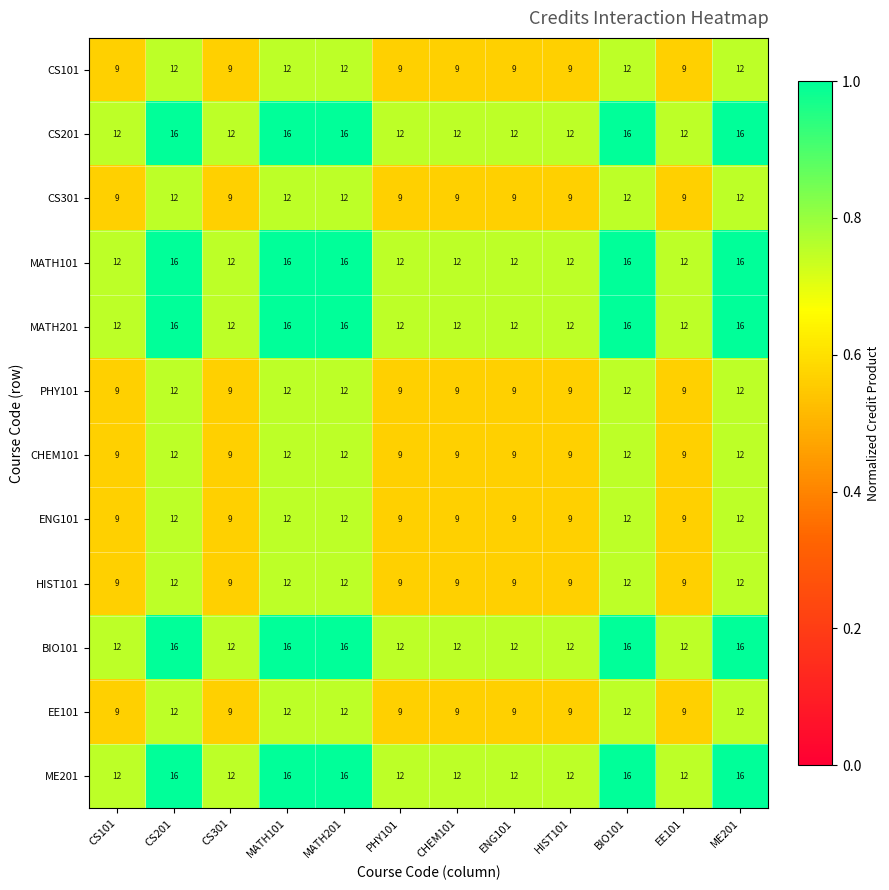

Is it true that ENG101 equals 21 at CS201?

False